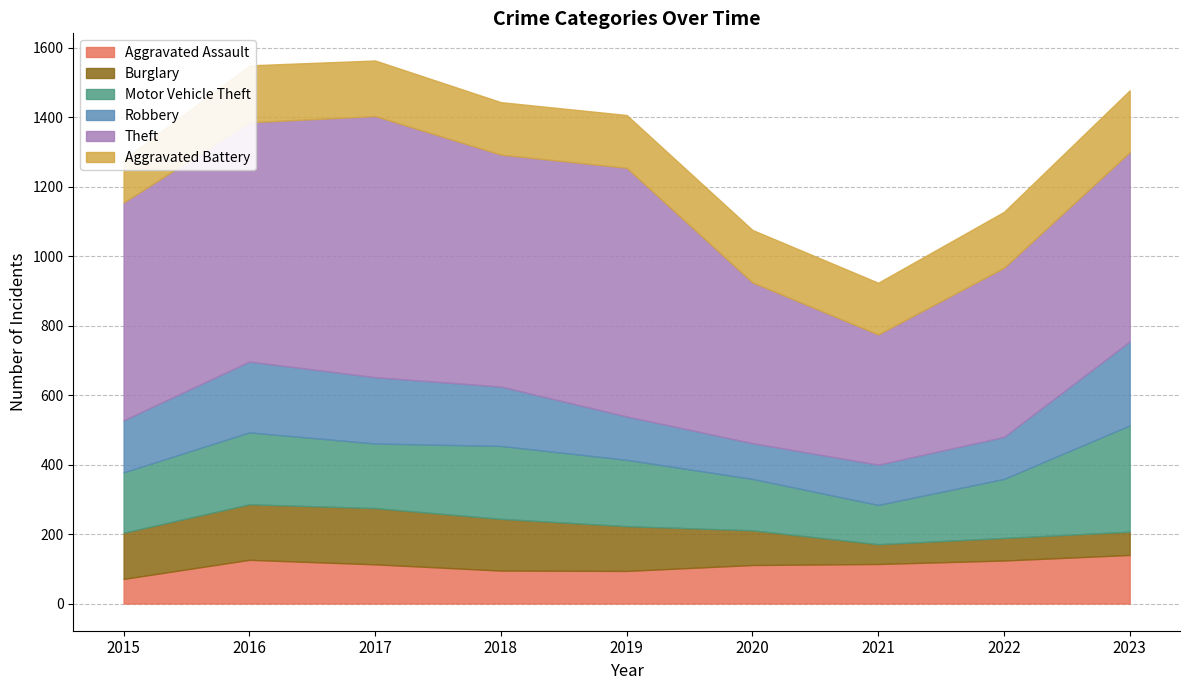

Reading left to right, what are all the values shown in this chart?

Aggravated Assault: 71	126	113	95	94	111	114	124	140
Burglary: 133	160	162	149	129	100	57	65	67
Motor Vehicle Theft: 174	207	186	210	191	148	113	170	306
Robbery: 150	204	191	171	125	103	116	121	242
Theft: 627	689	752	668	716	463	375	487	545
Aggravated Battery: 124	164	160	151	152	151	149	161	178